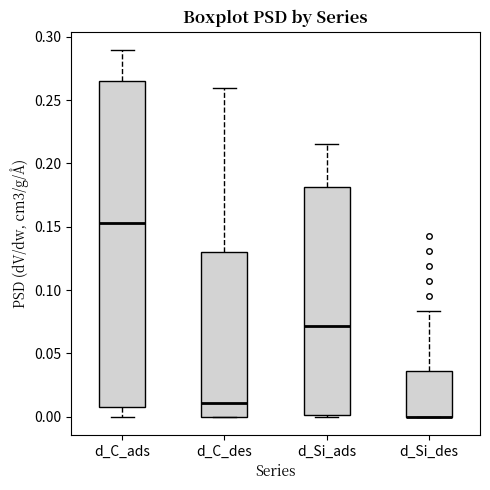

Which box is the tallest, from its lower edge to its upper edge?

d_C_ads